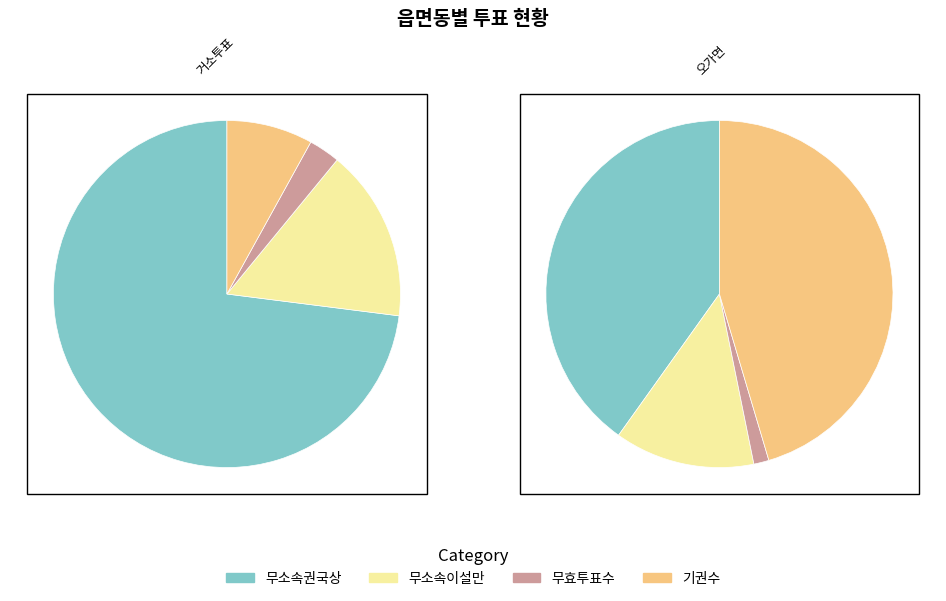

To the nearest percent, what is the combined percentage of 오가면 and 거소투표?

100%